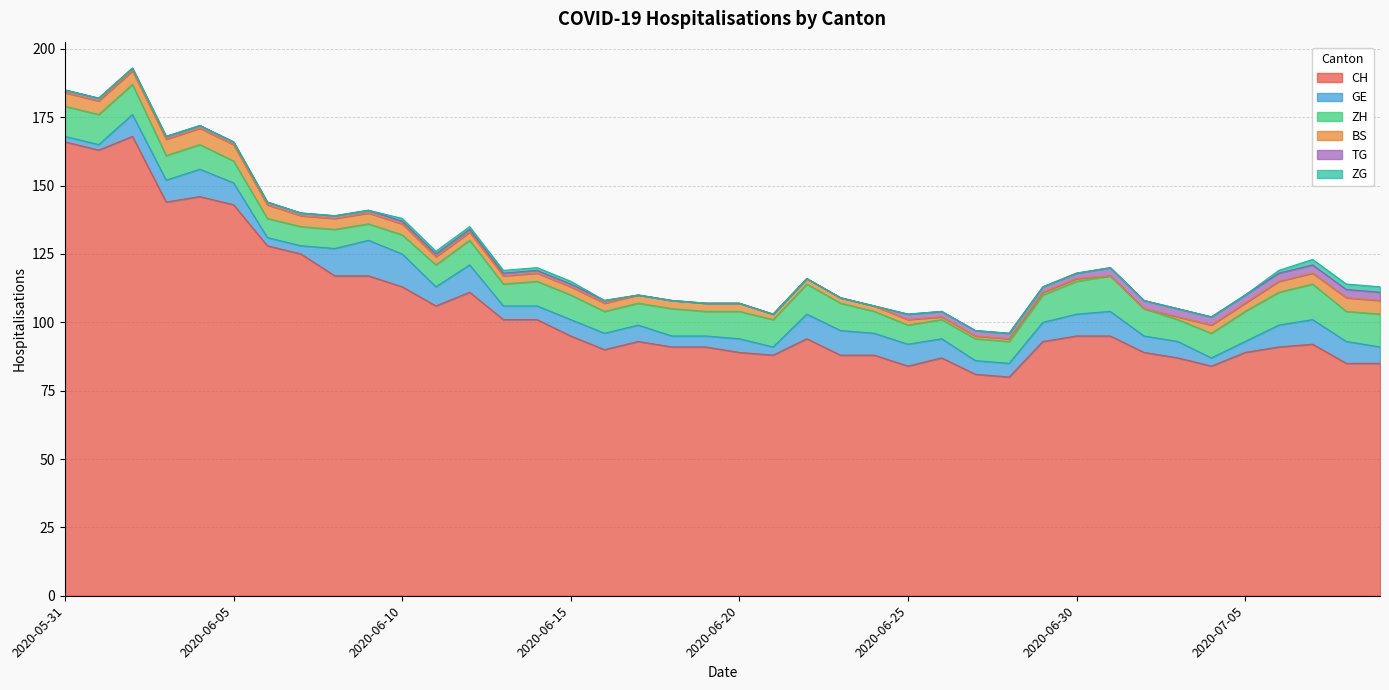

How many lines are shown in the chart?

6